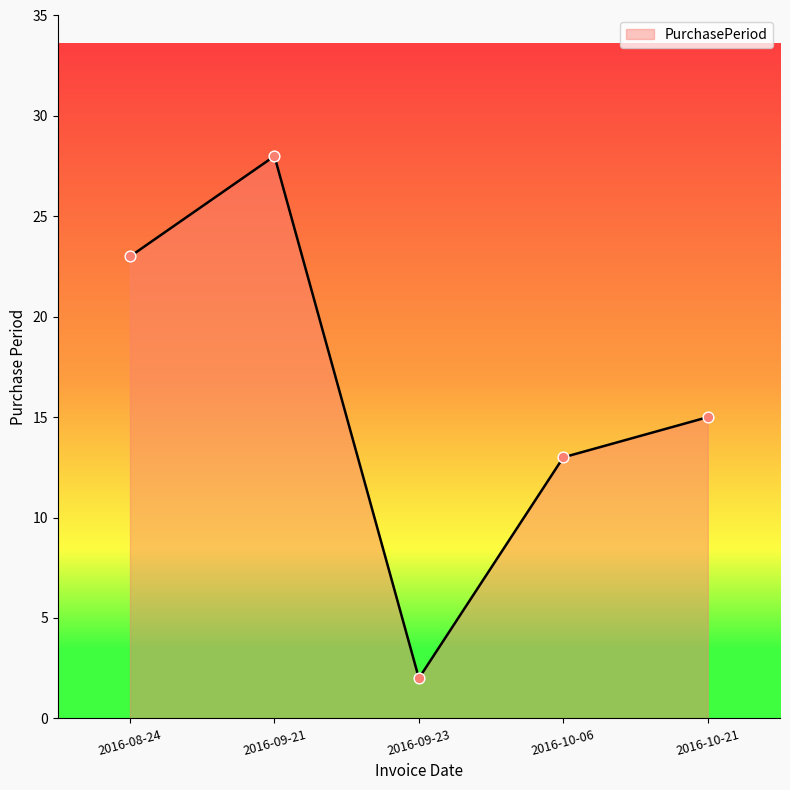

What is the change in value from 2016-09-23 to 2016-10-21?

+13